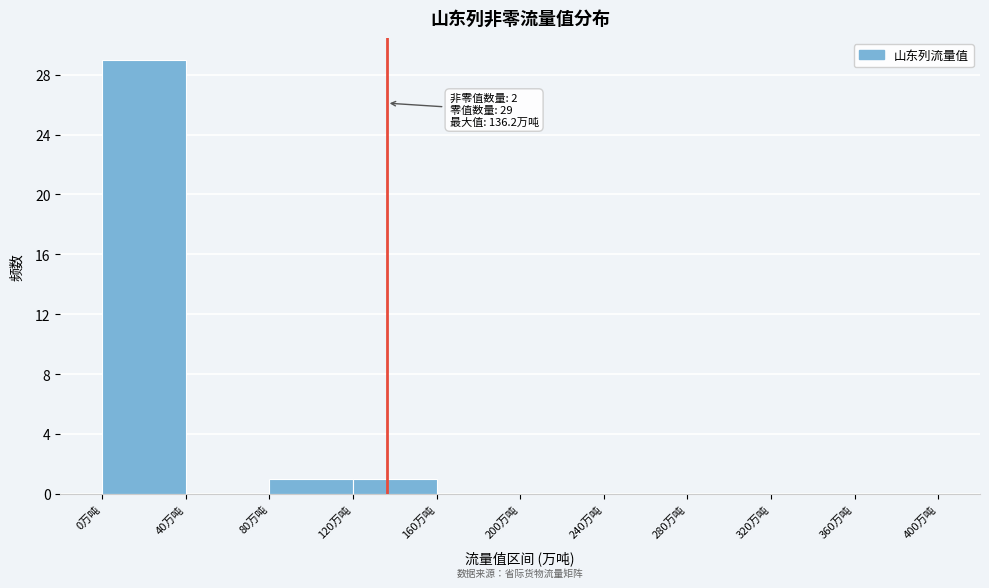

Over which range of the x-axis is the bar tallest?

0 to 40